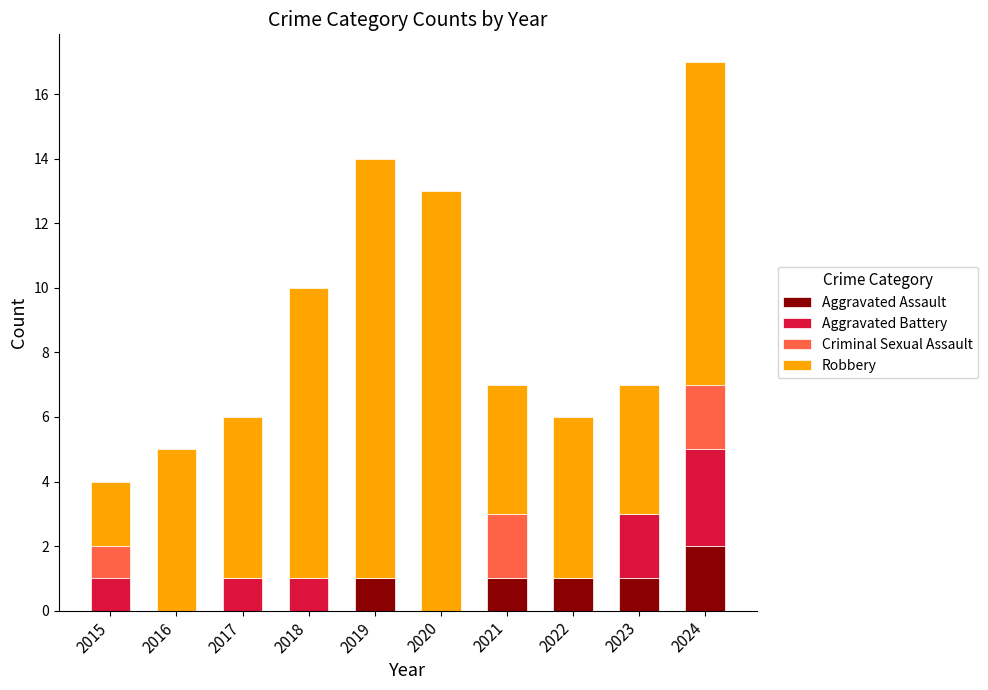

Count the number of data series in this chart.

4